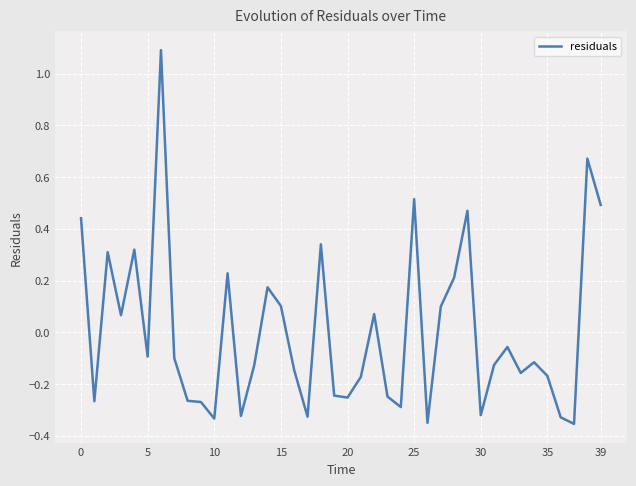

How many distinct data groups are displayed?

1